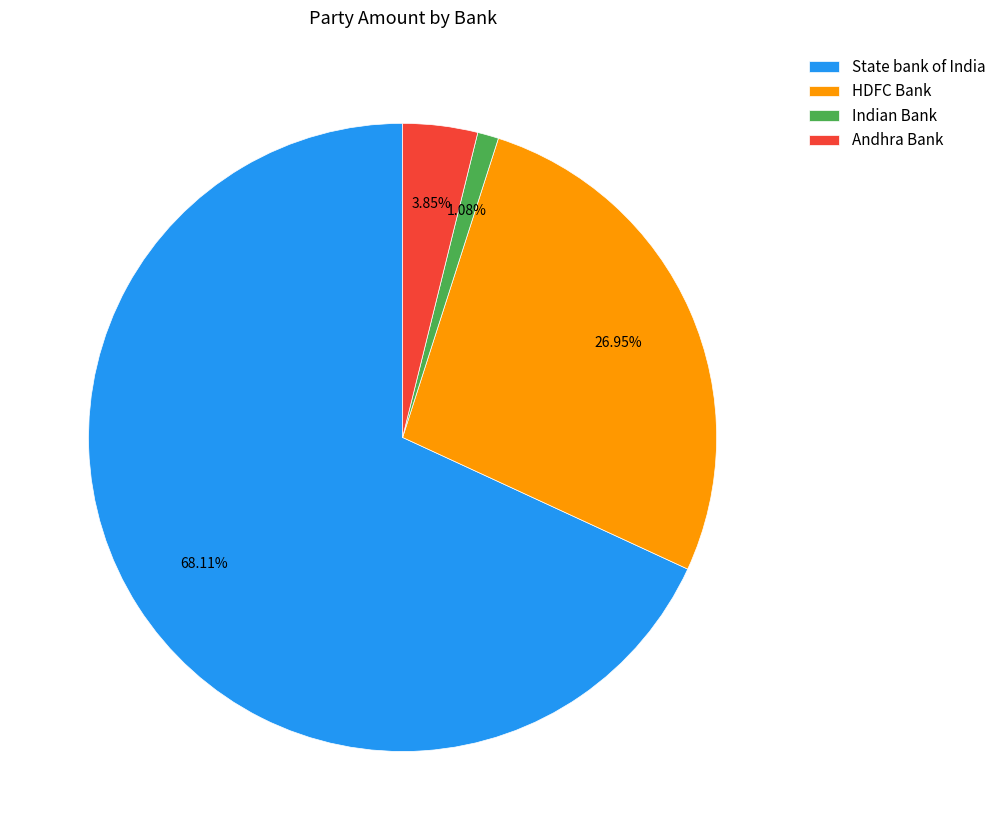

Is there a majority slice in this chart?

Yes